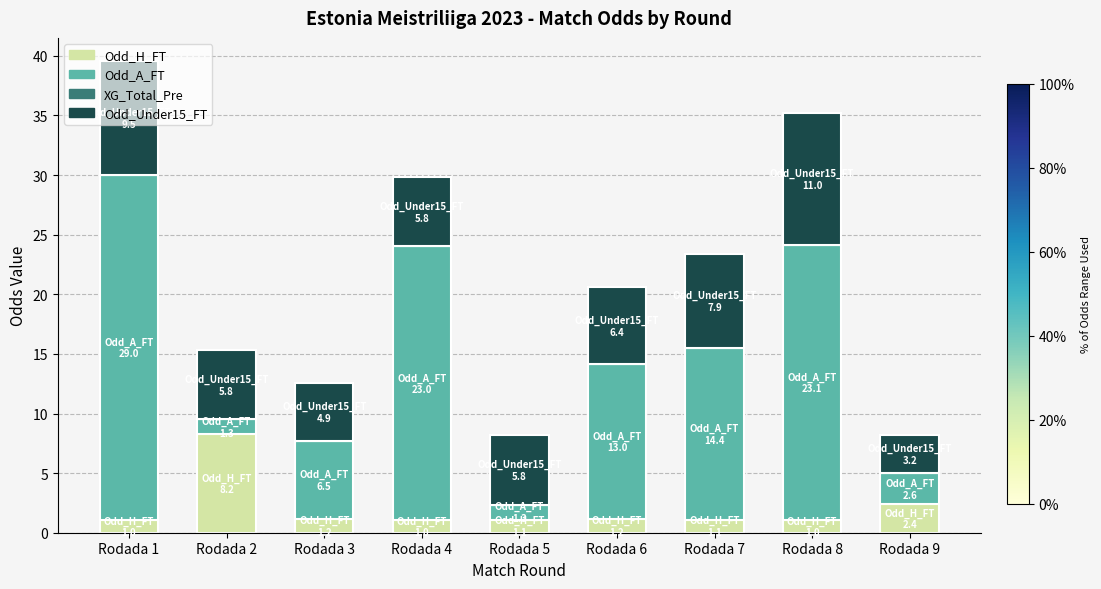

How many distinct data groups are displayed?

3